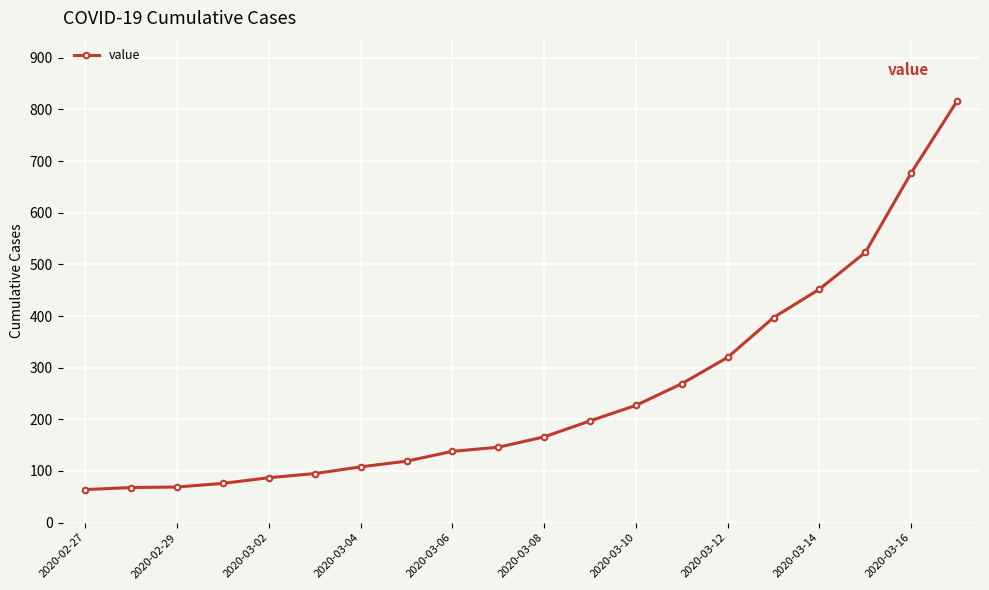

What is the difference between the maximum and second lowest values?

748